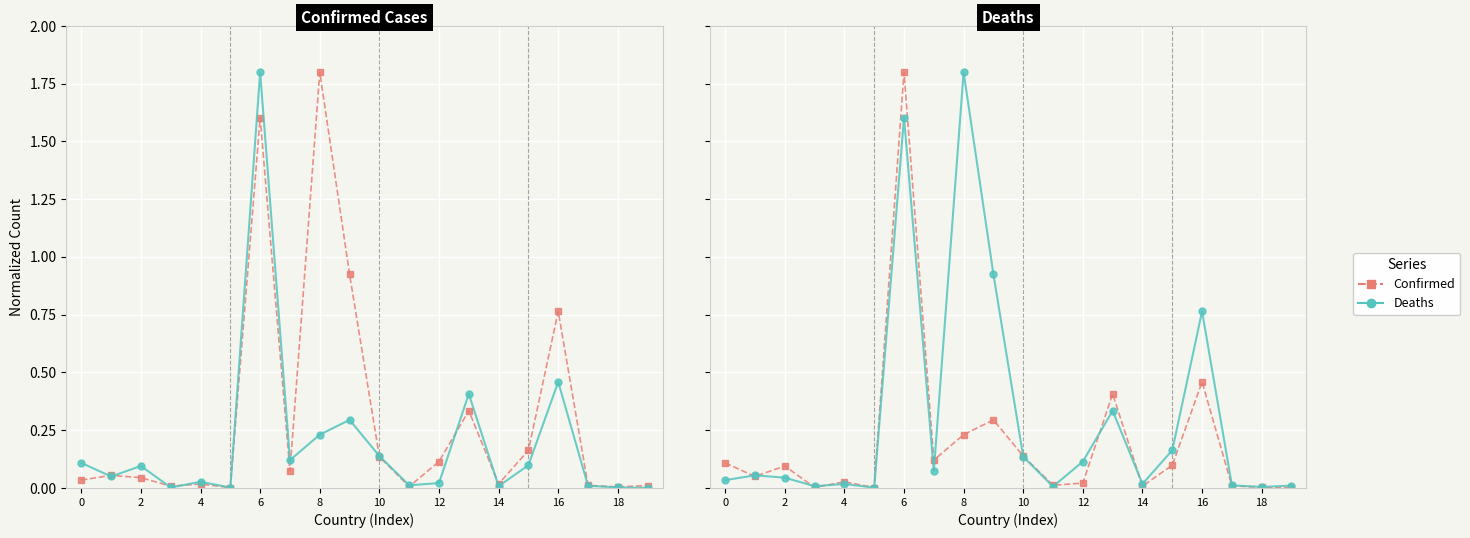

True or false: Deaths has more than 1 points higher than both neighbors.

True